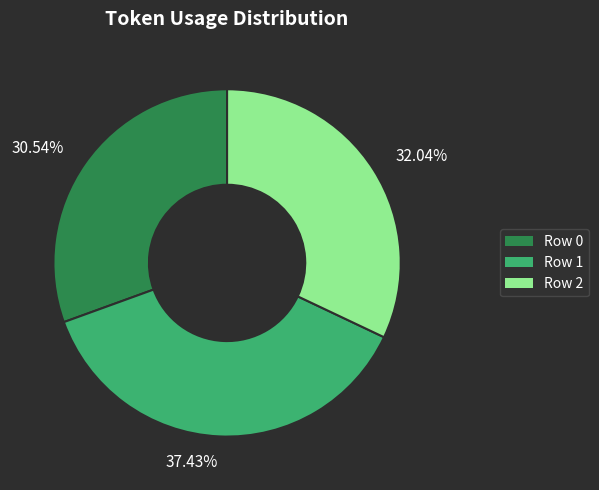

Rank the categories by value from highest to lowest.

Row 1, Row 2, Row 0